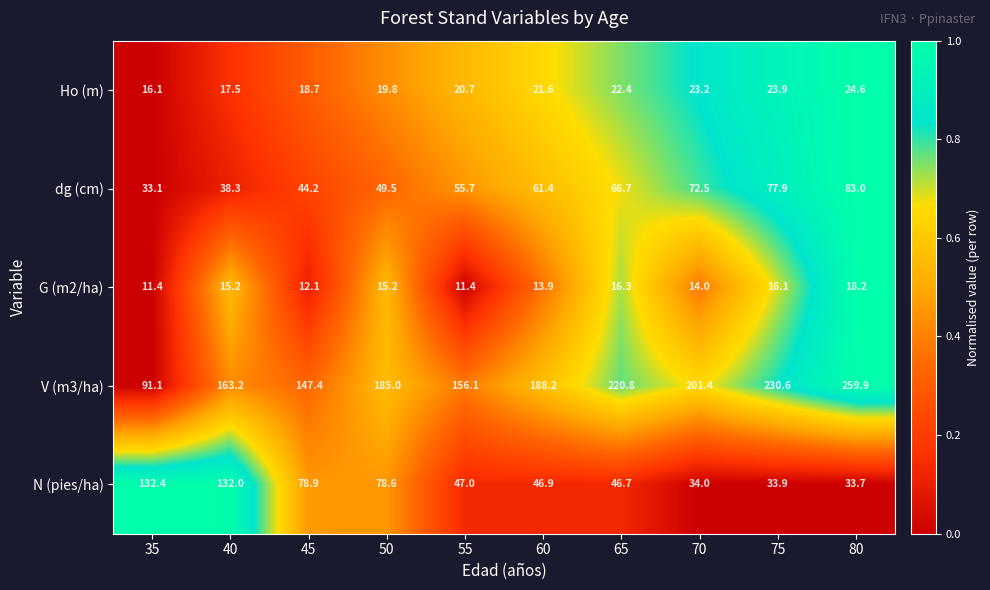

What is the maximum value shown in the chart?

259.9